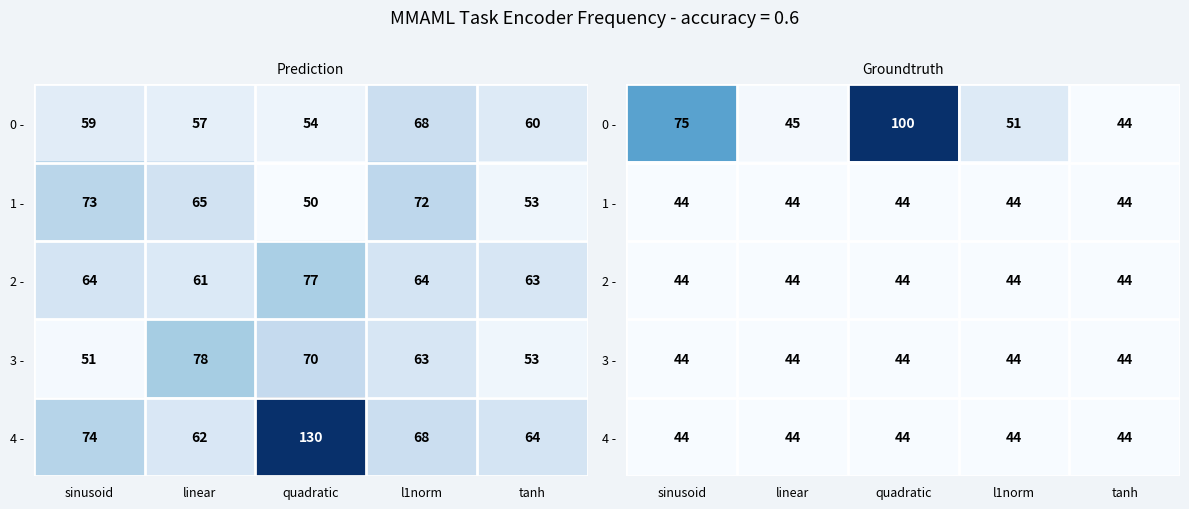

List the labels in order of 1 - value, smallest first.

sinusoid, linear, quadratic, l1norm, tanh